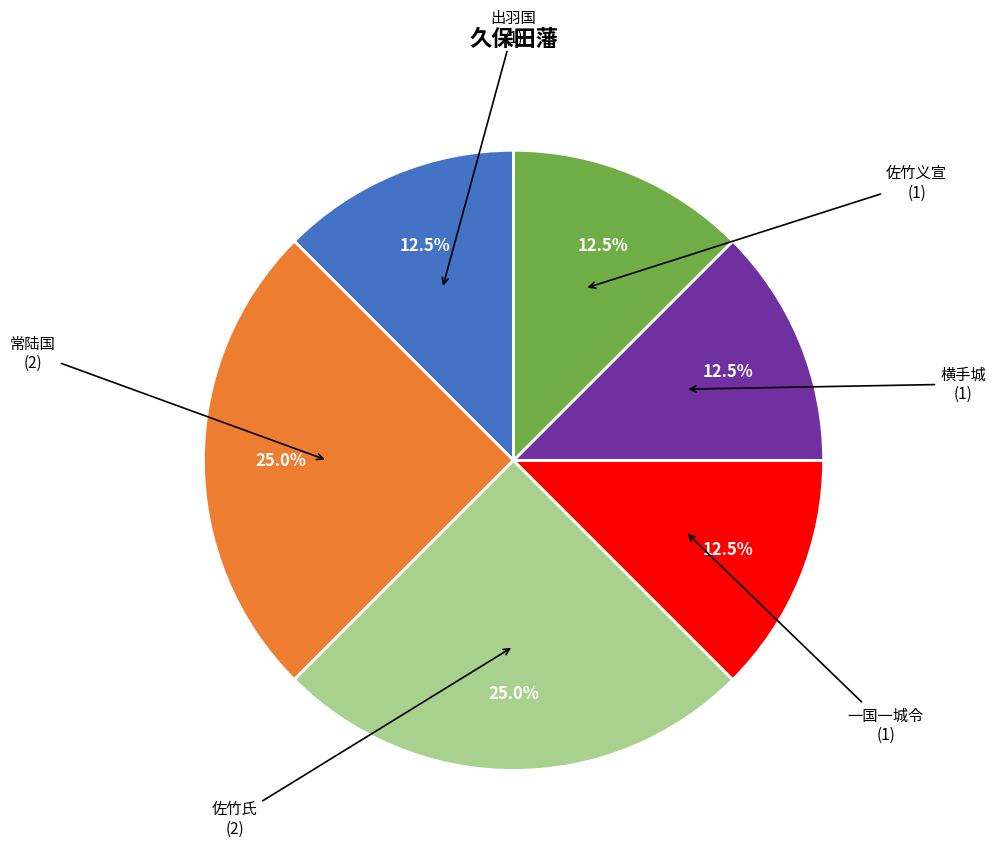

Count the number of slices in the pie.

6